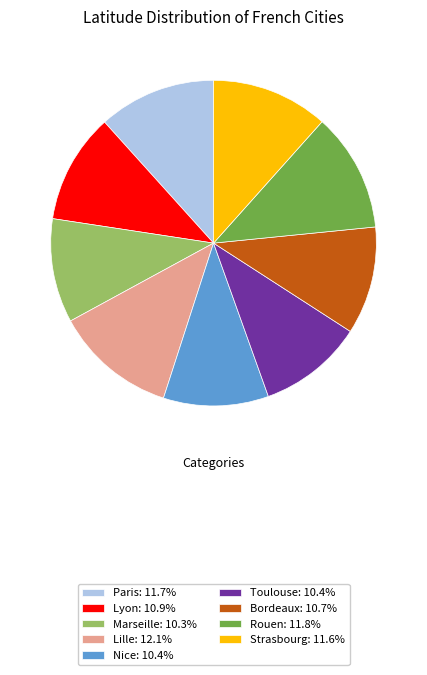

The Strasbourg slice represents 24% of the pie. True or false?

False